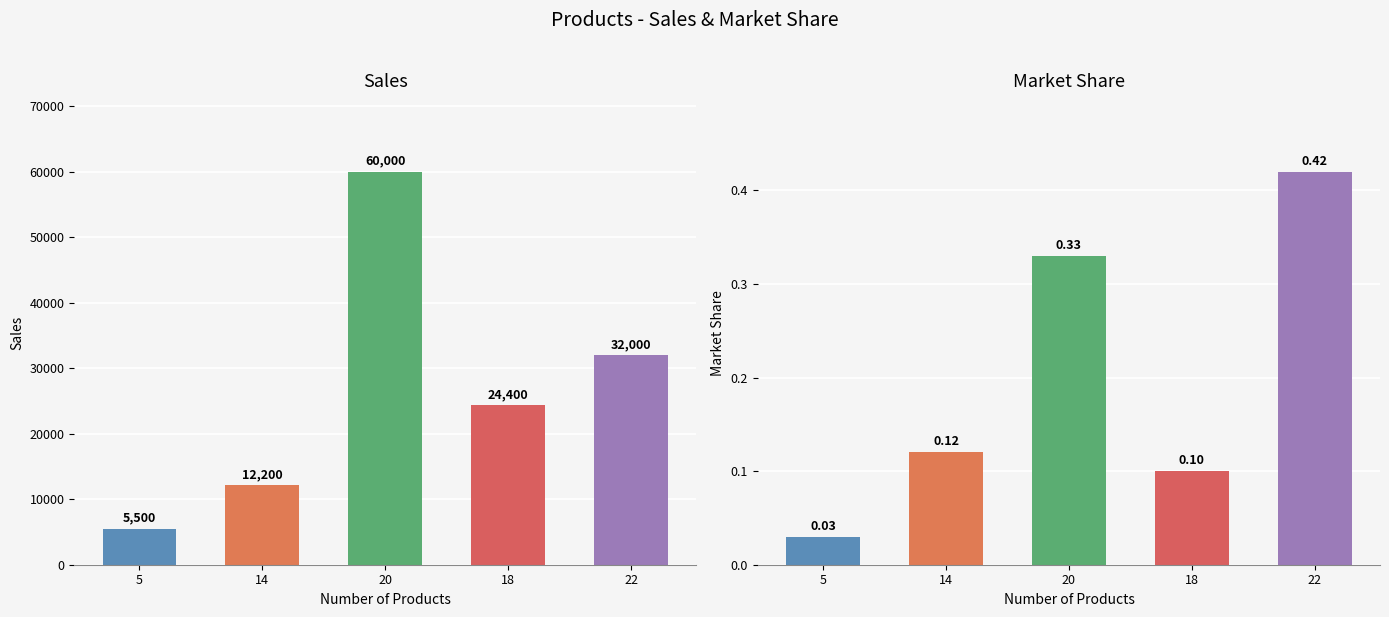

What is the value of the Market Share bar at the 5th from the left?

0.4